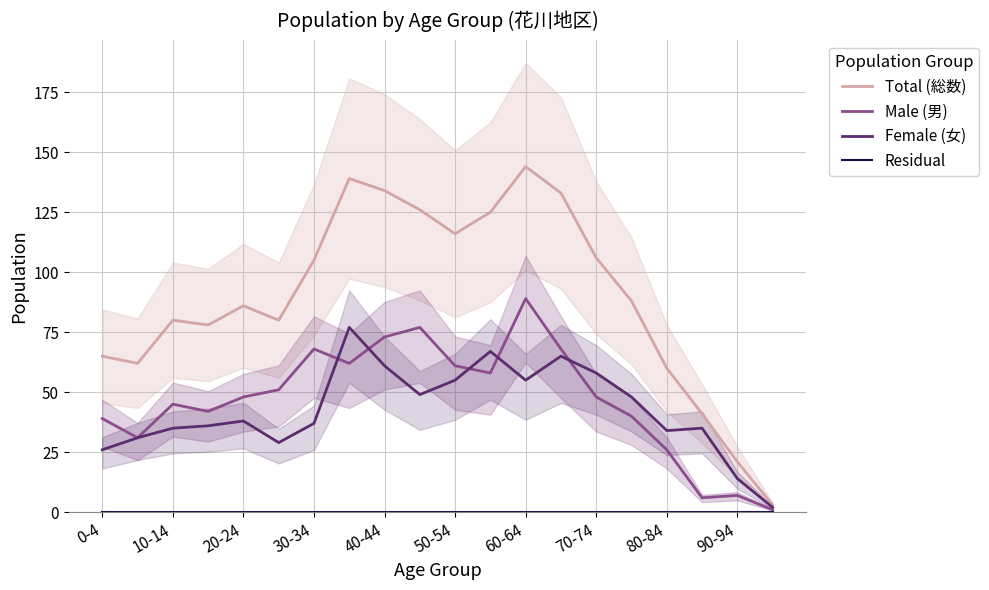

Is this an area chart (filled region under the line)?

No